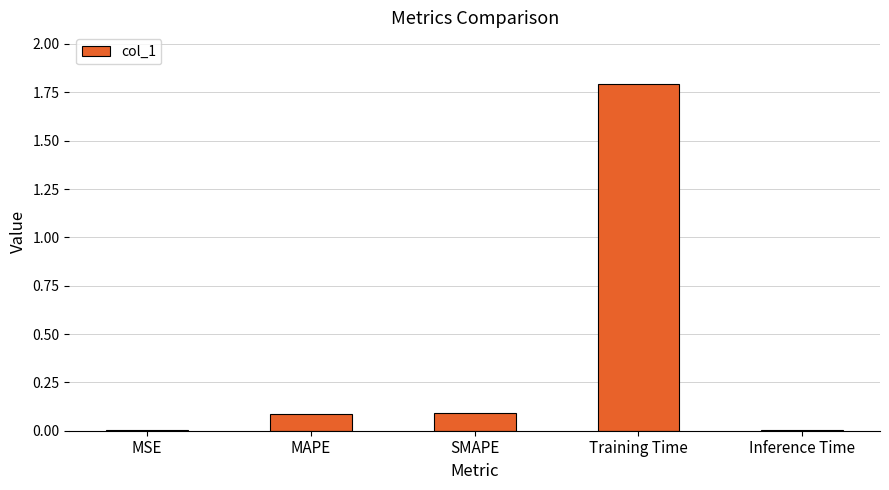

Are the bars horizontal?

No